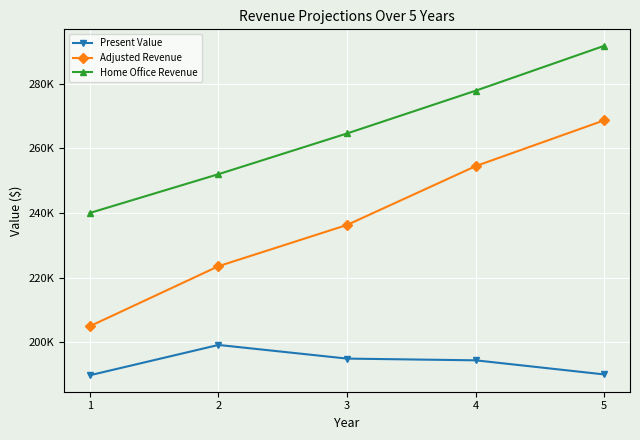

What is the sum of all Home Office Revenue values?

1326151.5